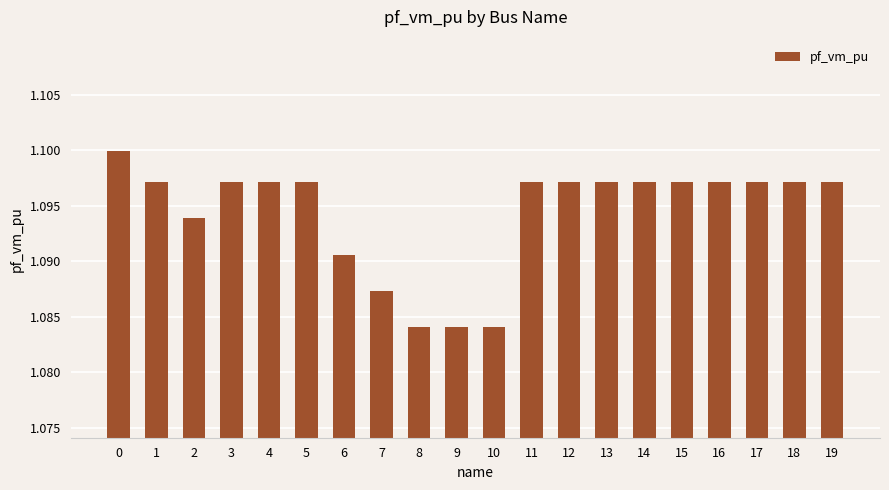

What is the sum of all values?

21.9